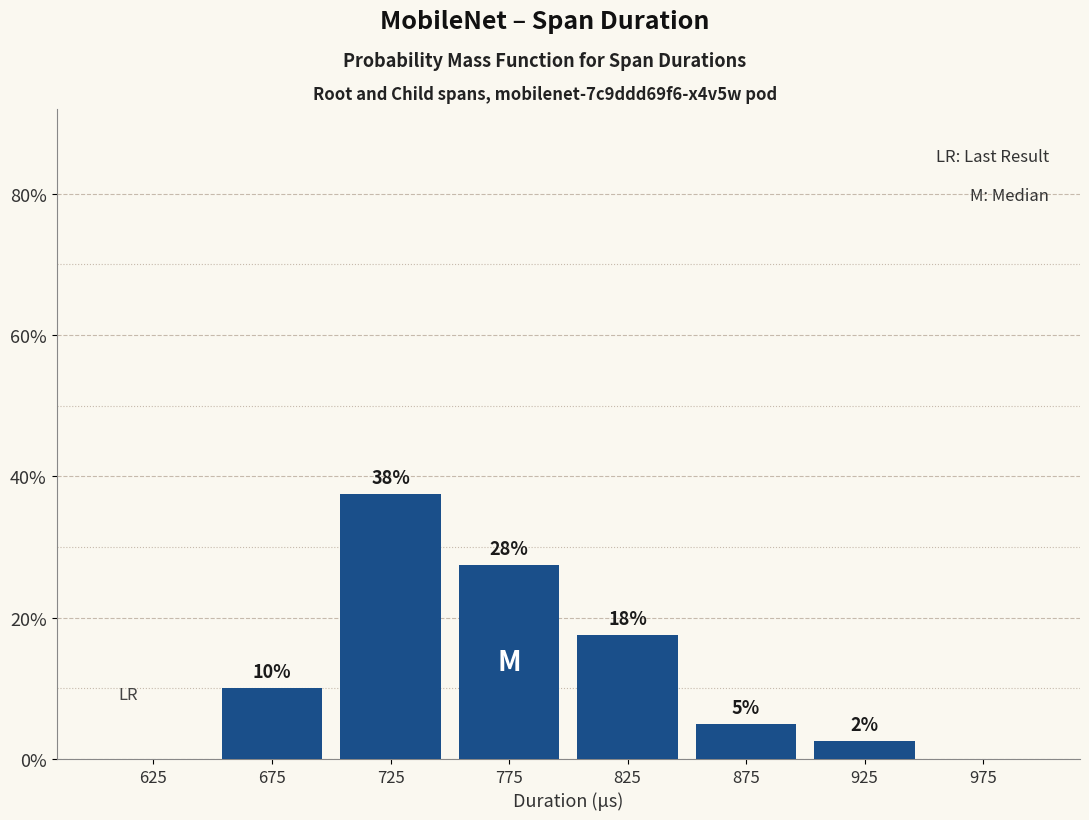

Are the bars horizontal?

No